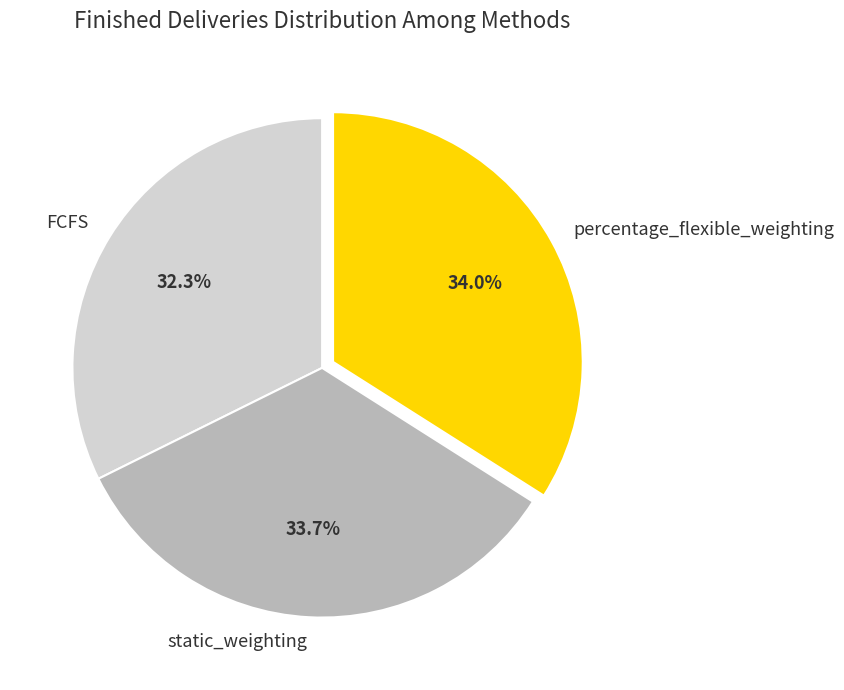

Approximately how many times larger is the value at FCFS compared to percentage_flexible_weighting?

1.0